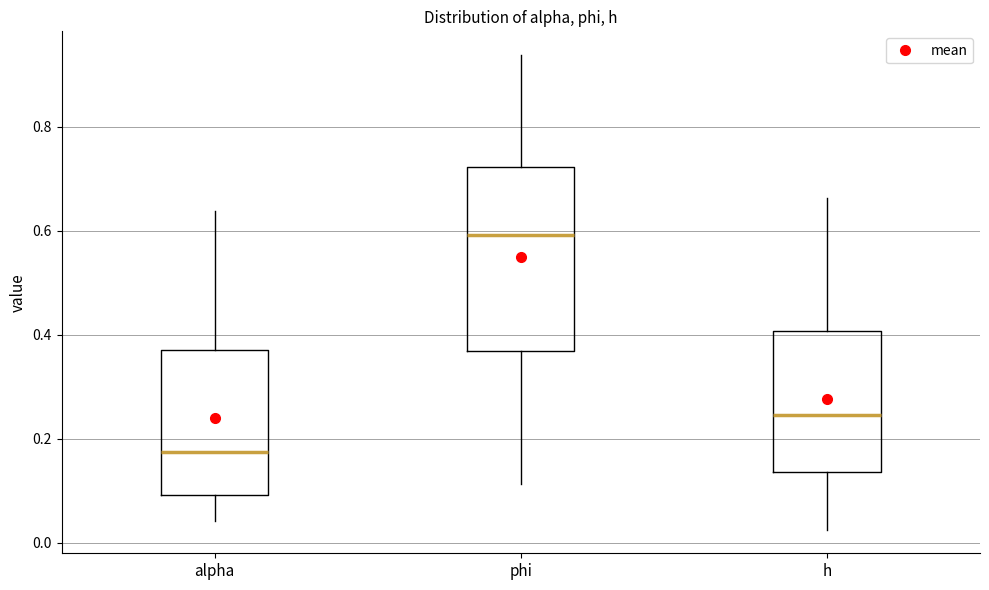

Comparing the boxes themselves (not the whiskers), which one is the tallest?

phi